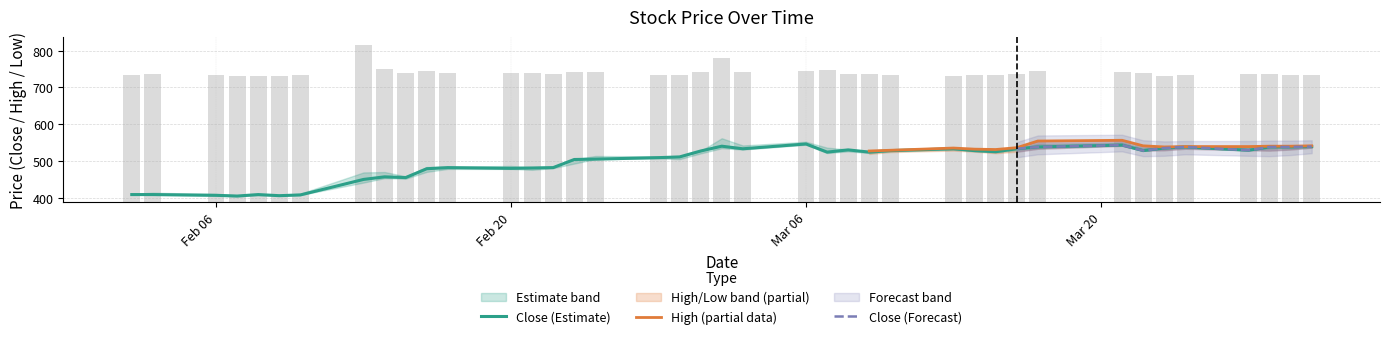

Is the value of close at 17 greater than the value of volume at 22?

Yes